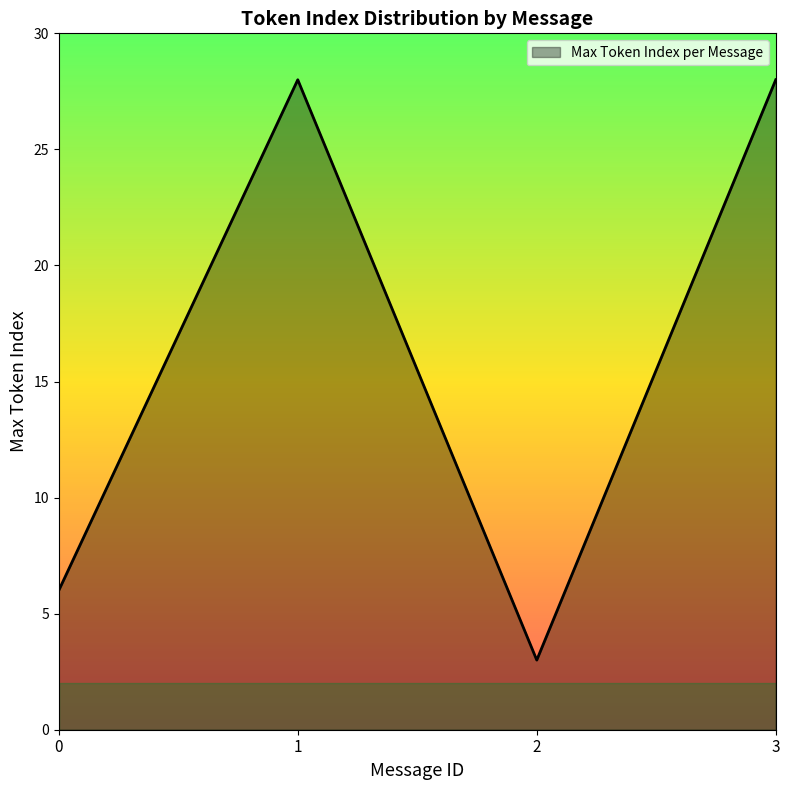

Reading left to right, transcribe all the data shown in this chart.

6	28	3	28